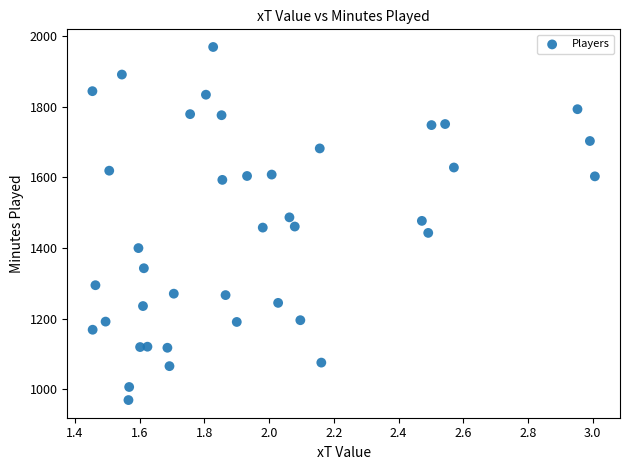

What is the range of Y values (max minus min)?

999